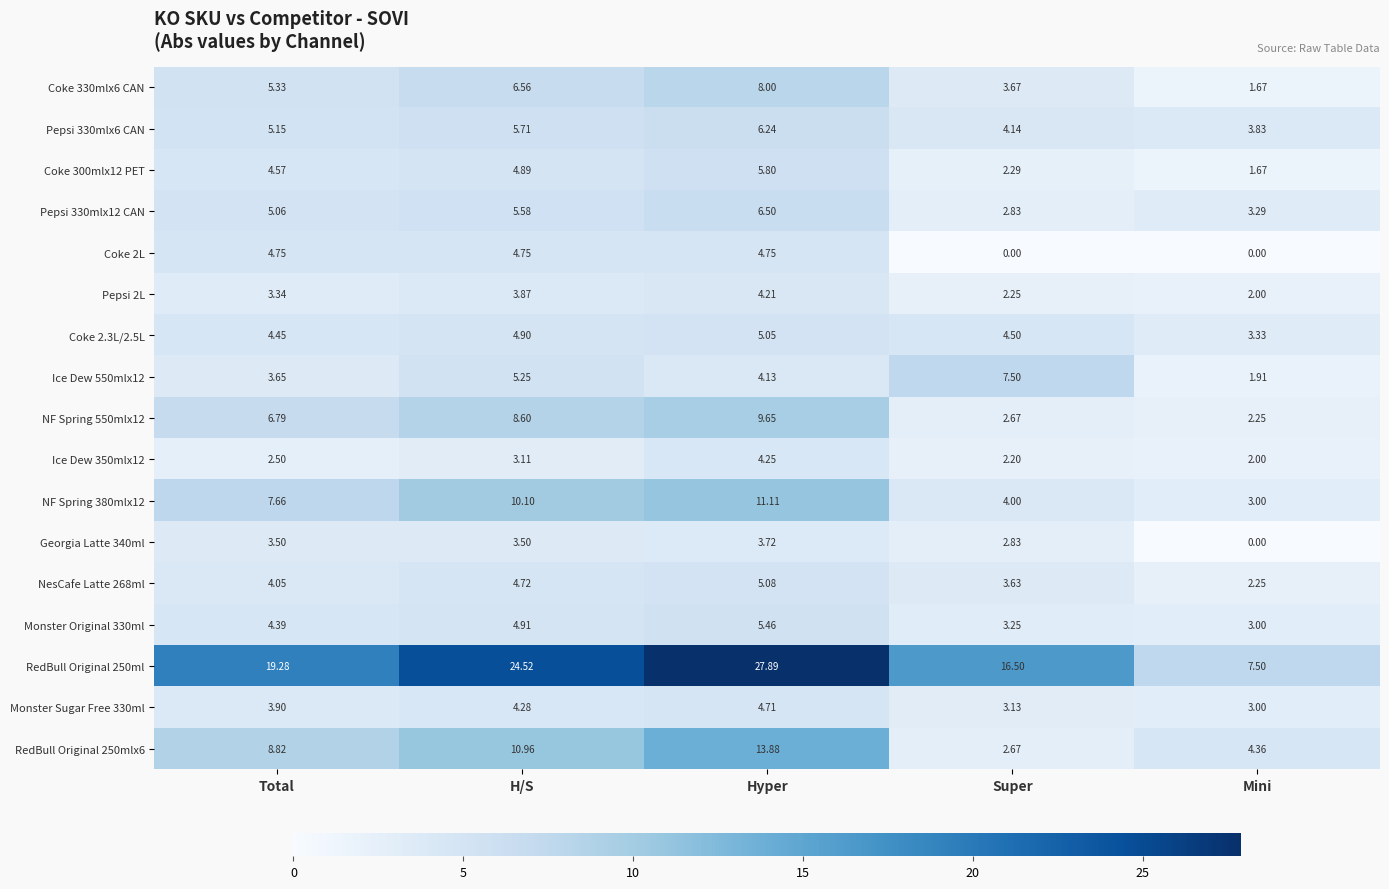

Count the number of categories in the chart.

5